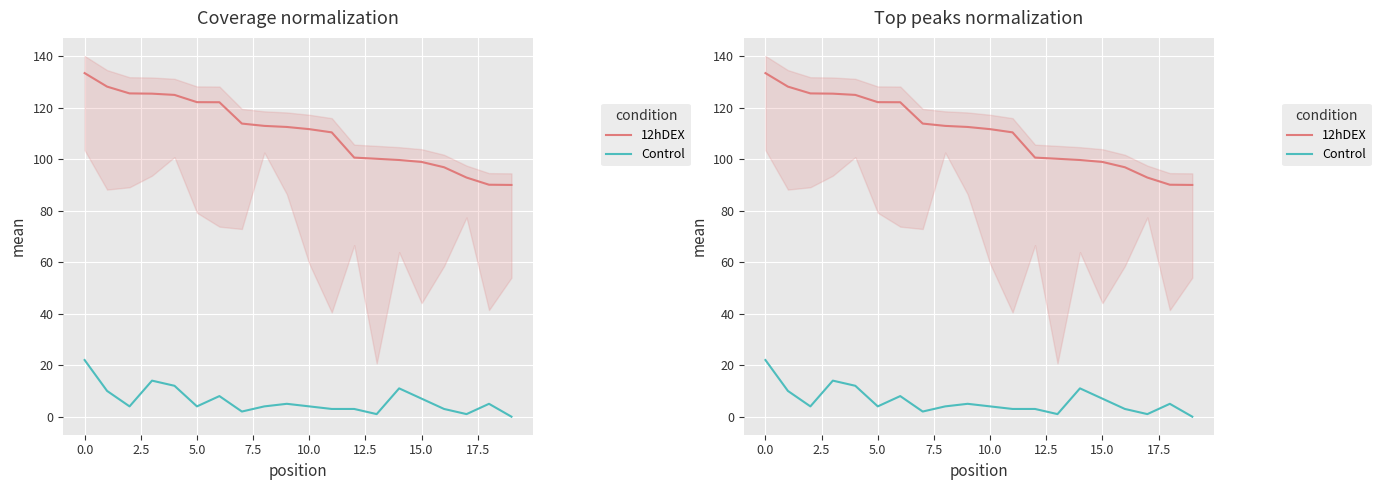

What is the average value of the 12hDEX series?

110.6